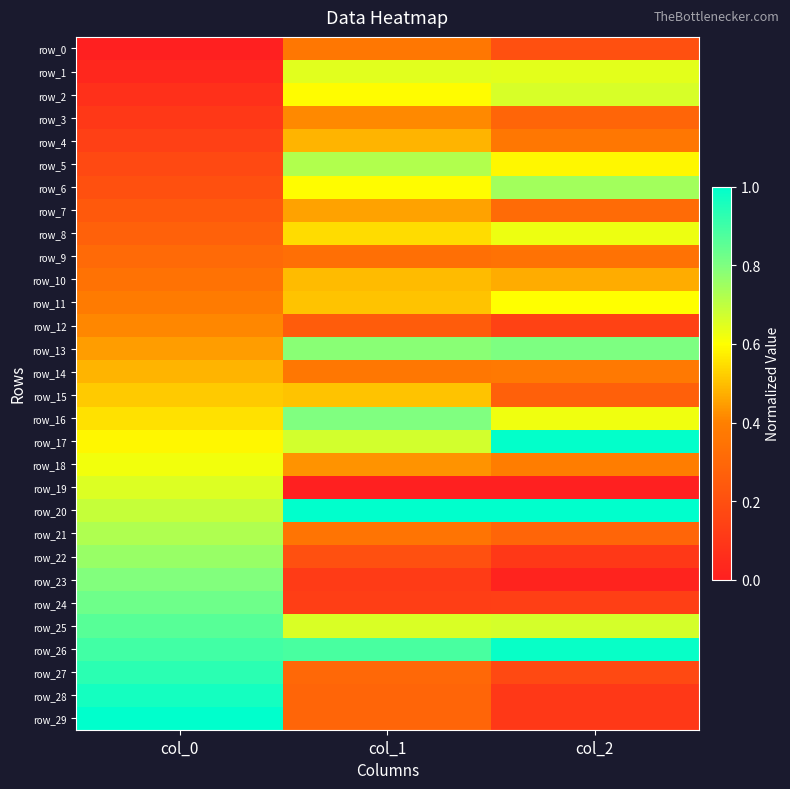

Between col_0 and col_2, which is larger?

col_2